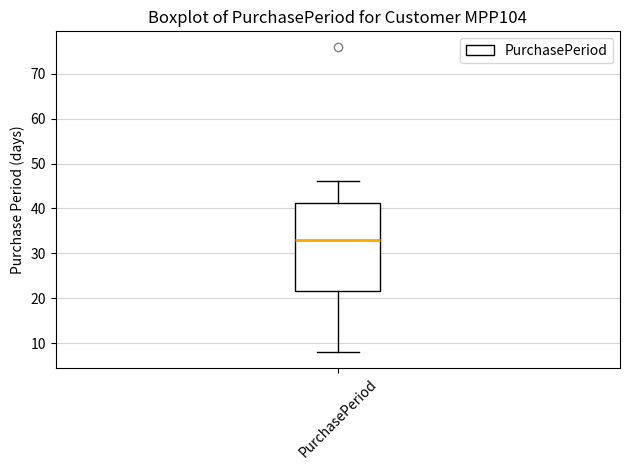

Read this box plot against the y-axis: the position of the median line, the range covered by the box, and the ends of both whiskers. The values are not printed on the chart, so give them approximately, as read against the axis.

median 33, box 22 to 41, whiskers 8 to 46